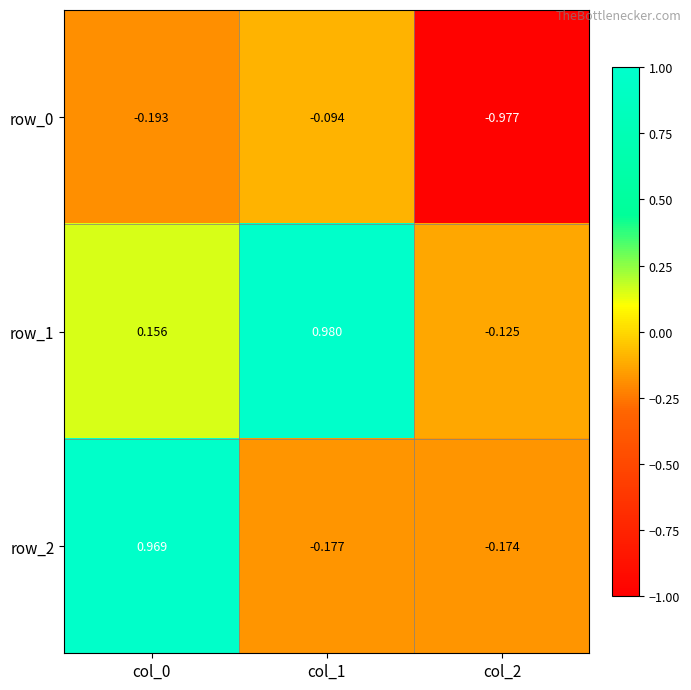

What is the average value of the row_1 series?

0.3